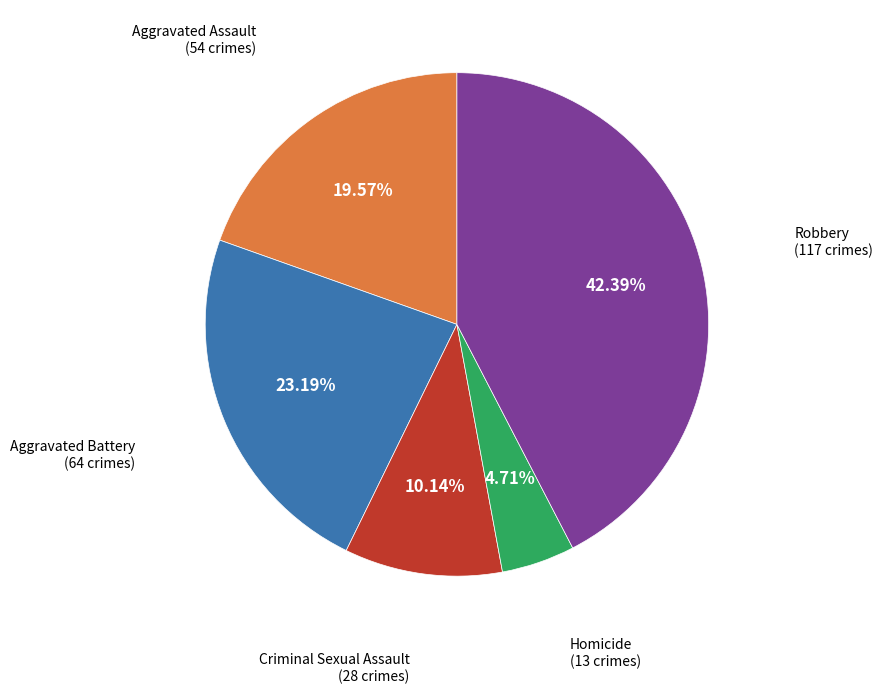

Does any single category account for the majority?

No